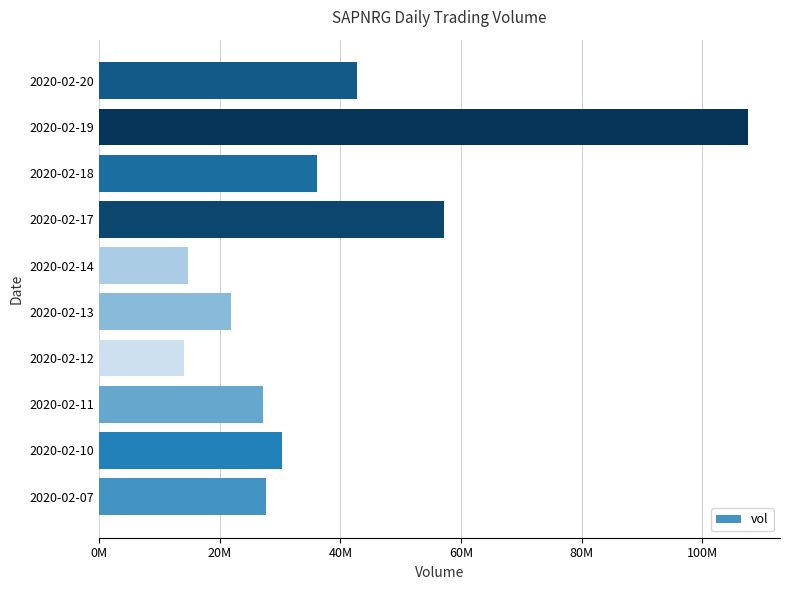

Are the bars horizontal?

Yes